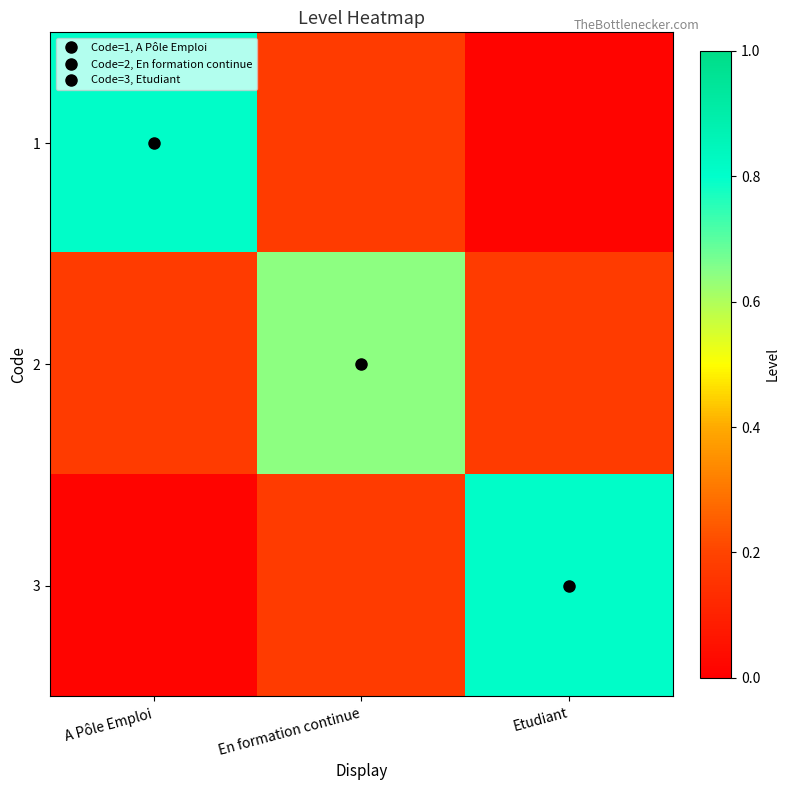

What is the greatest value displayed?

0.8